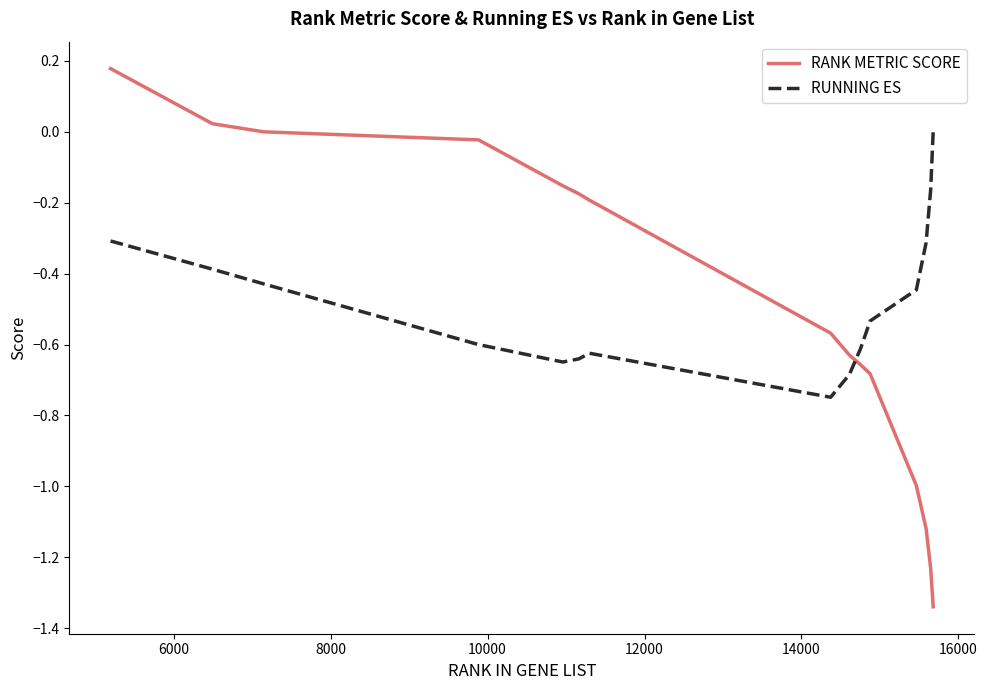

List the series in order of their peak value, highest first.

RANK METRIC SCORE, RUNNING ES